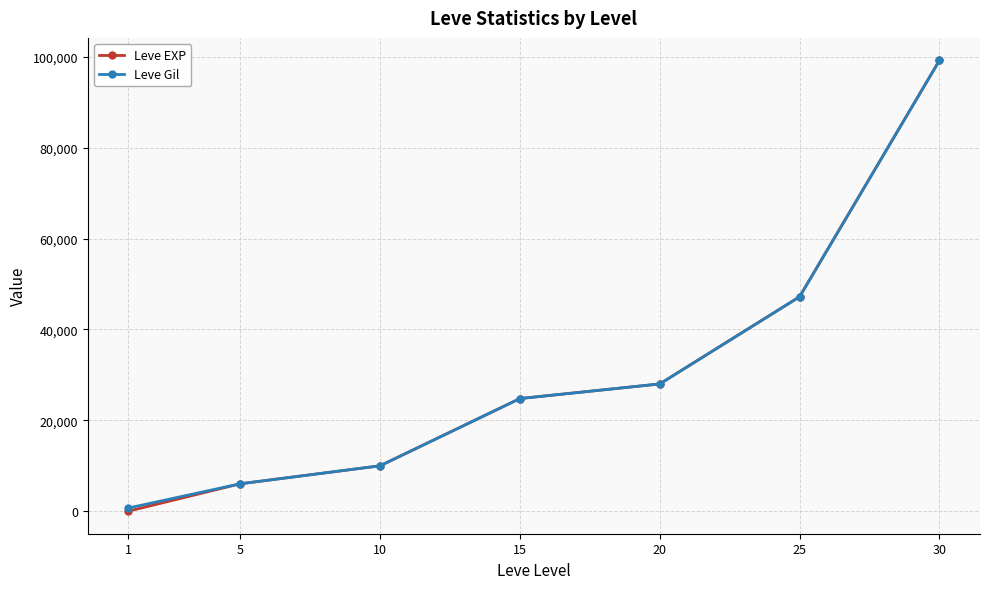

How many lines are shown in the chart?

2